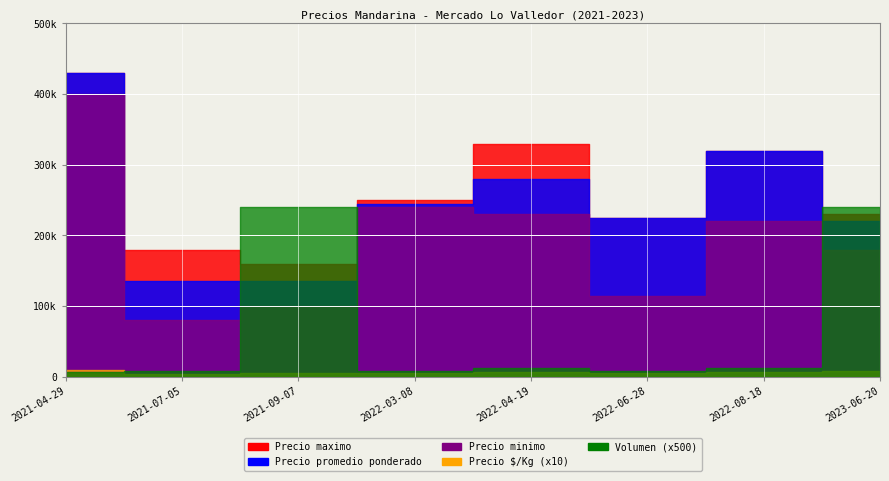

Count the number of categories in the chart.

8